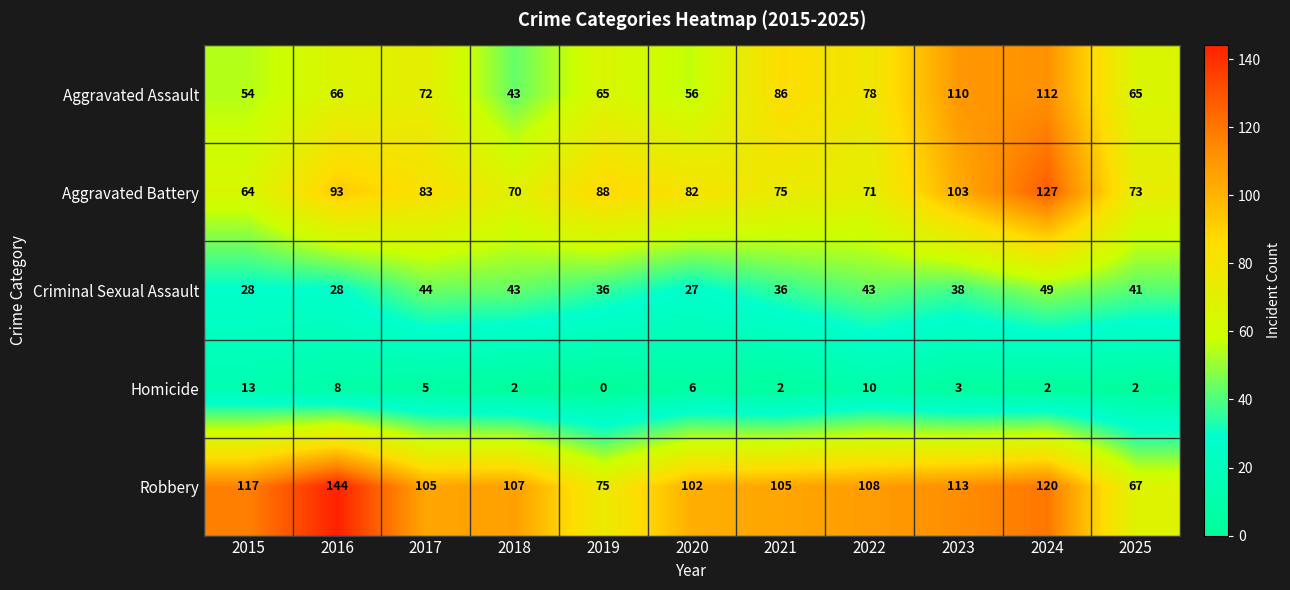

At which label does Criminal Sexual Assault first exceed 38?

2017